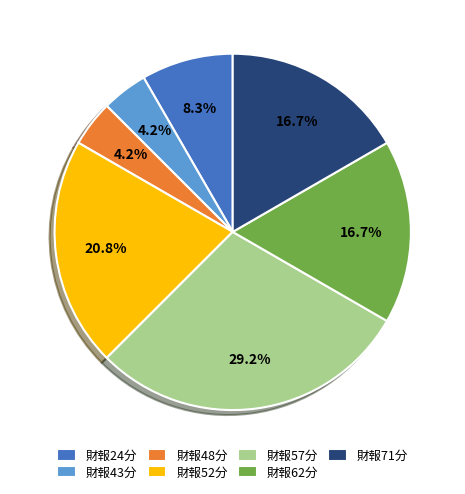

How many slices are in this pie chart?

7